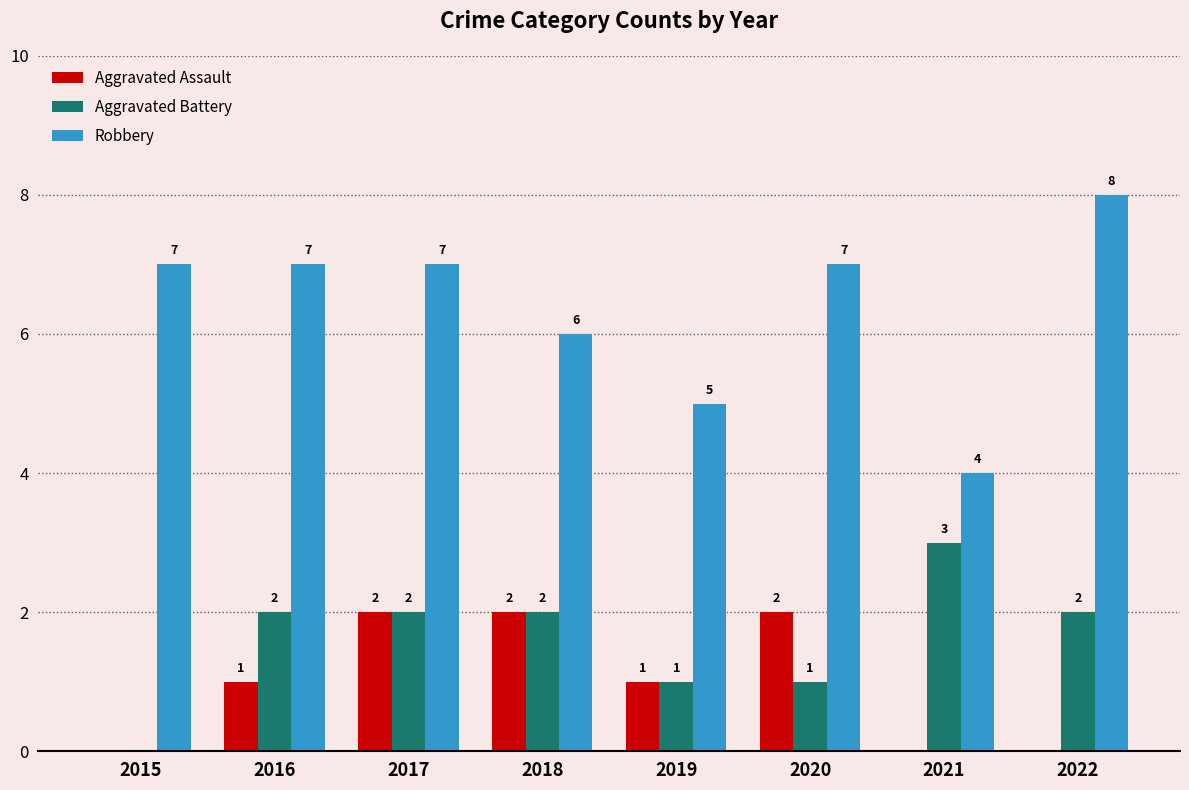

What is the maximum value shown in the chart?

8